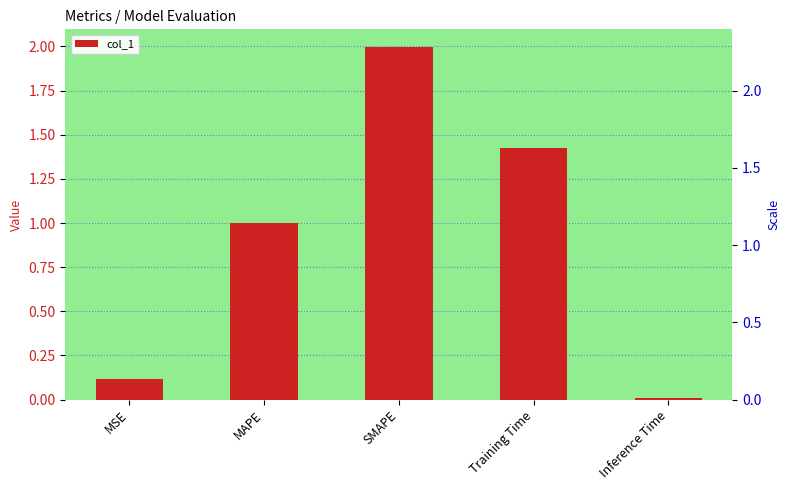

What is the greatest value displayed?

2.0